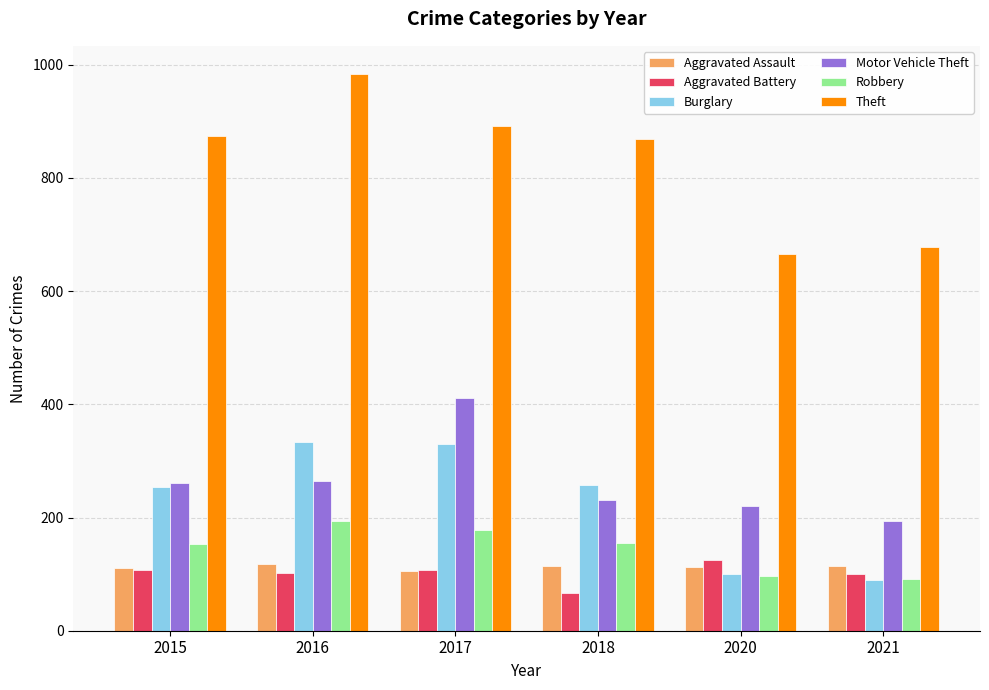

What is the minimum value shown in the chart?

67